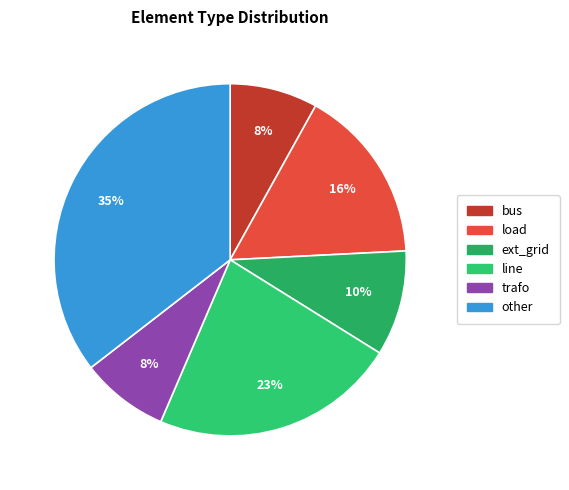

Which category has the biggest portion of the pie?

other